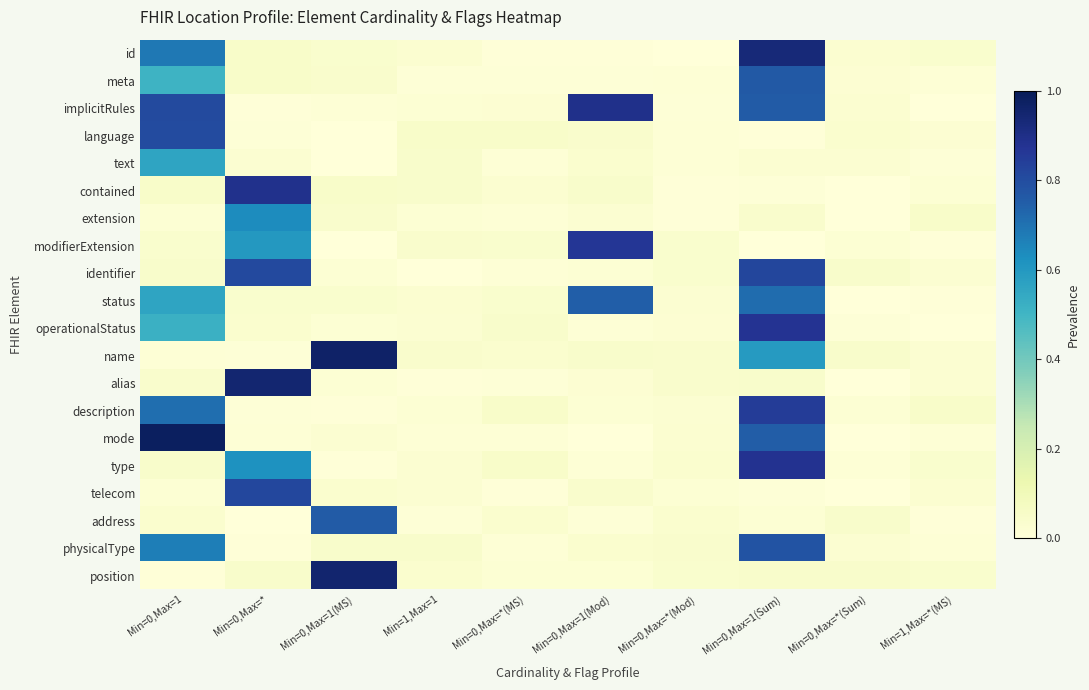

At how many categories does at least one series exceed 0?

10